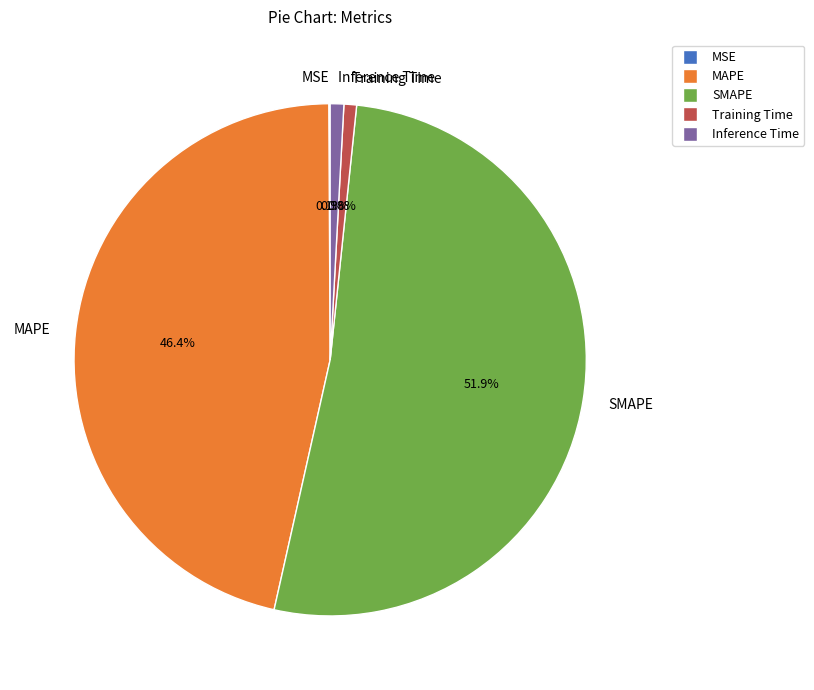

What percentage is NOT represented by Inference Time?

99.1%